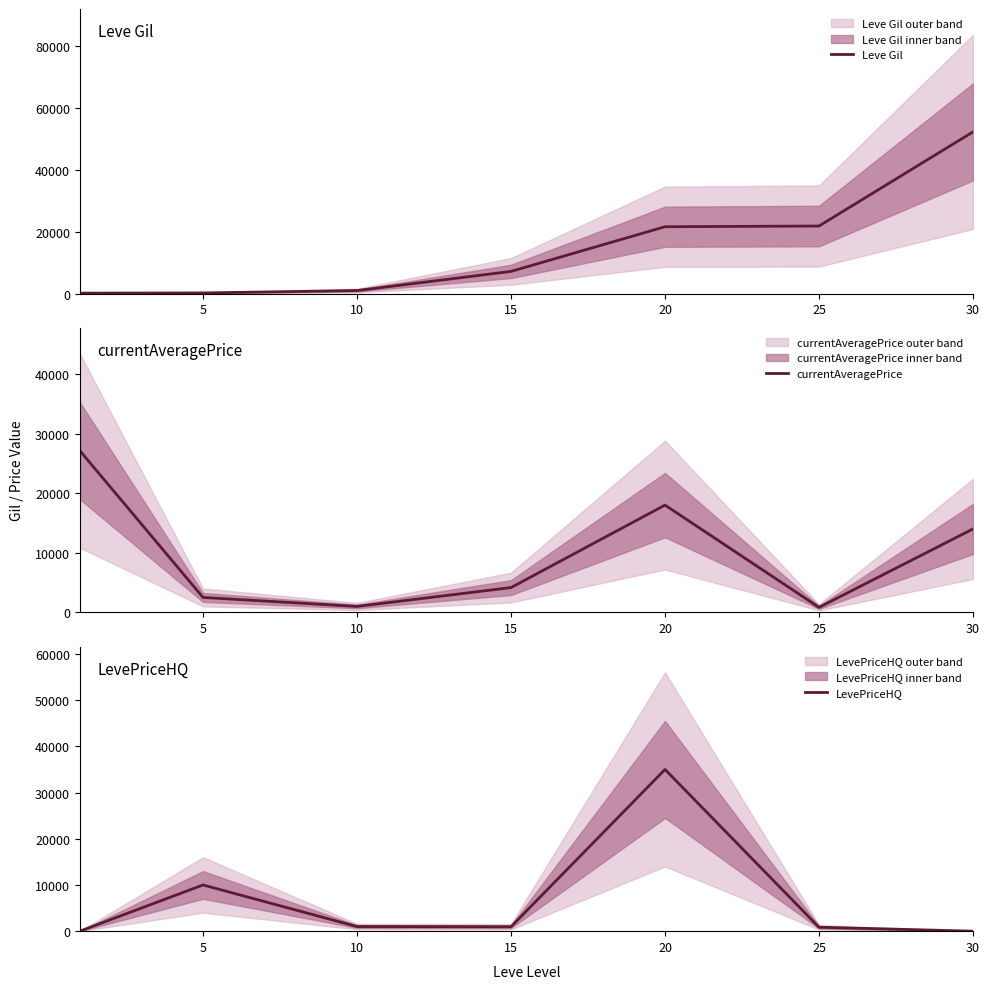

What is the total value across all series at 20?

74600